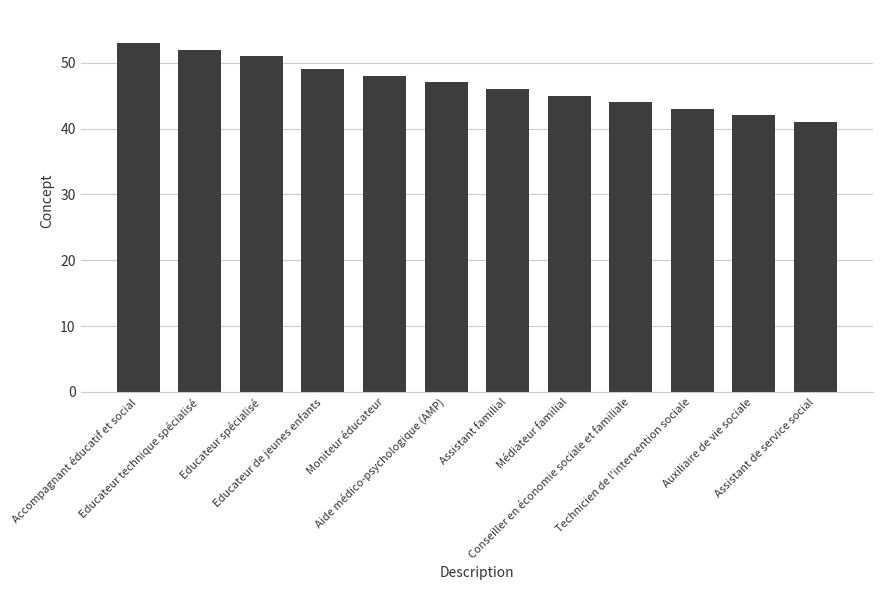

The value at Educateur de jeunes enfants is 49. True or false?

True